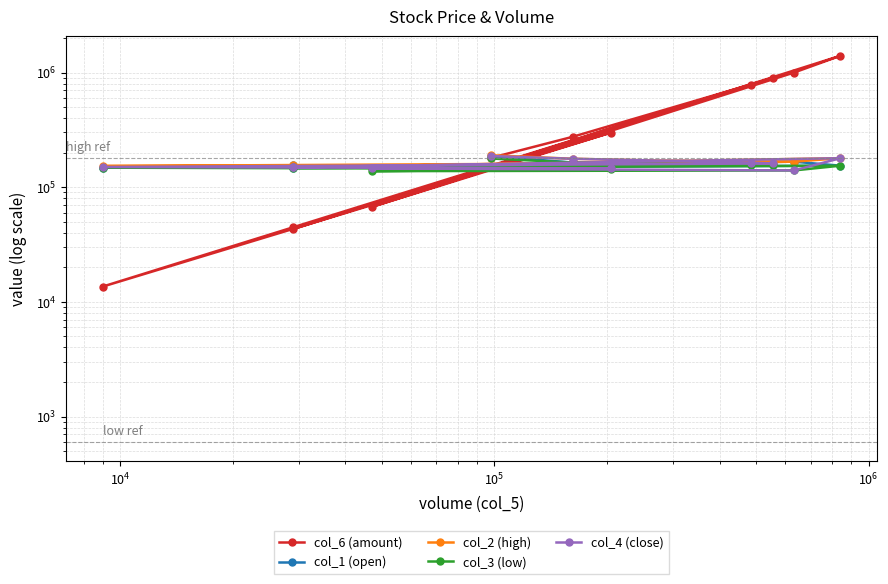

Where is col_1 (open) nearest to the value 166500?

$\mathdefault{10^{5}}$